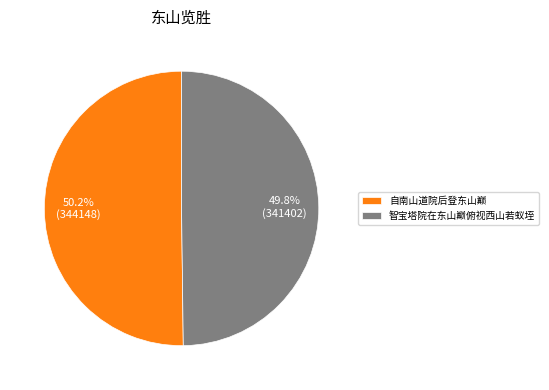

To the nearest percent, what is the combined percentage of 自南山道院后登东山巅 and 智宝塔院在东山巅俯视西山若蚁垤?

100%